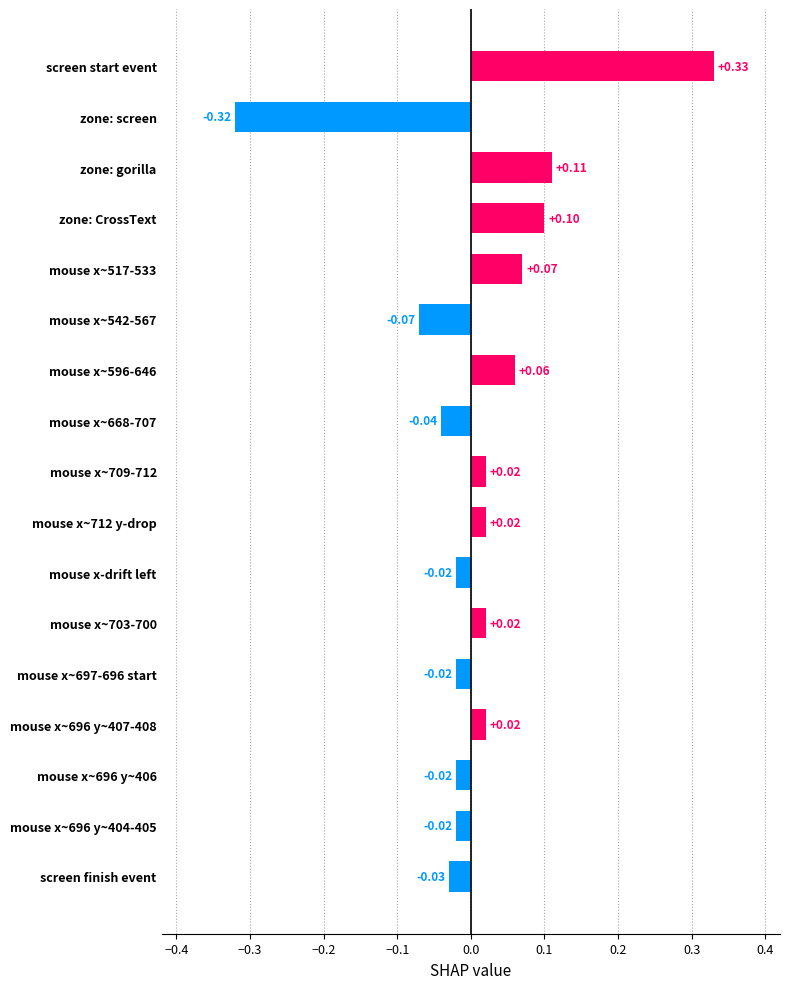

What is the difference between the maximum and second lowest values?

0.4